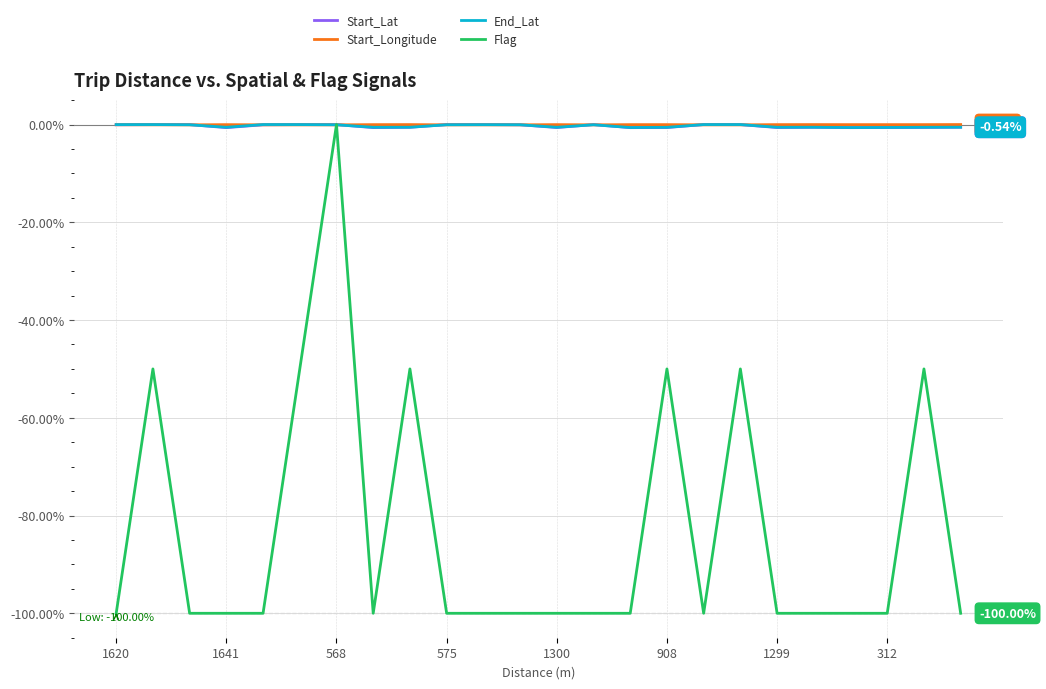

Which series has the largest range (max minus min)?

Flag